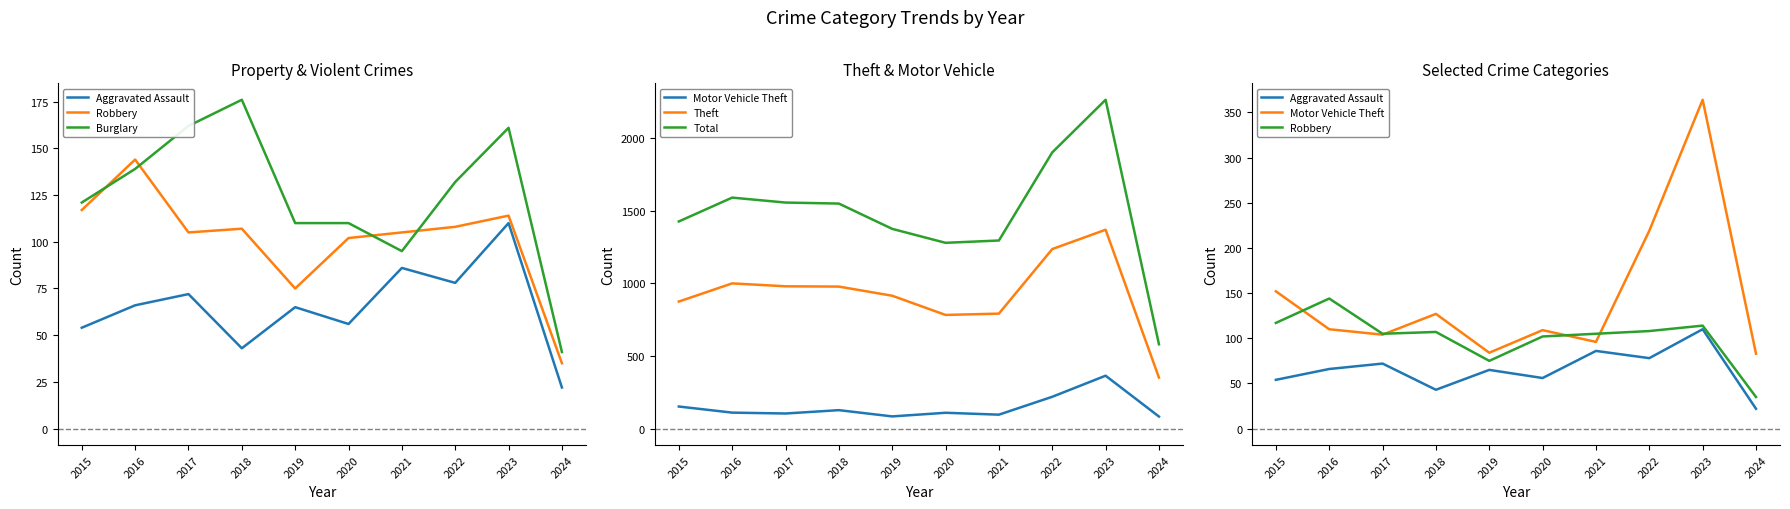

What is the sum of all Theft values?

9270